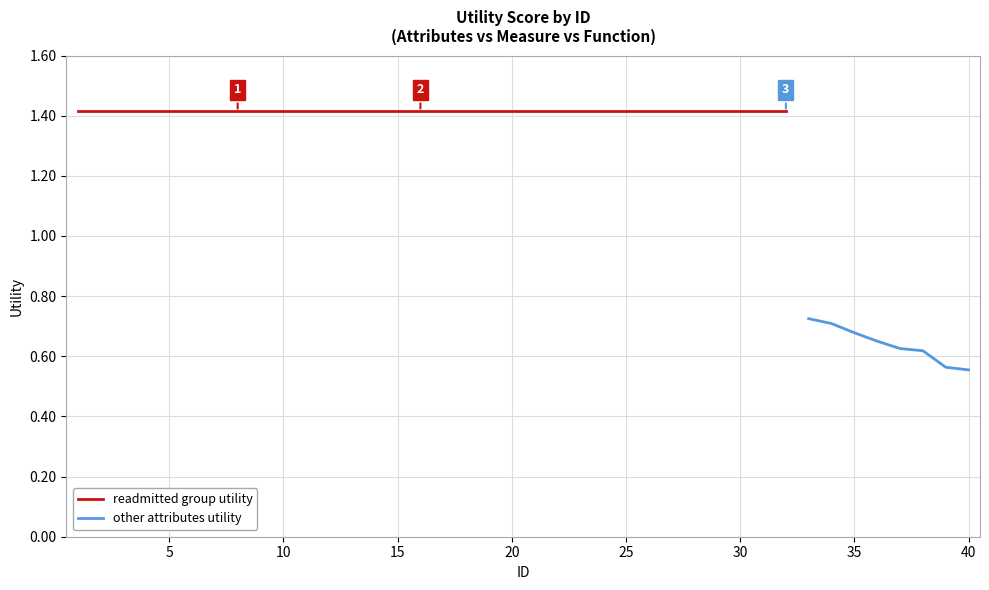

Approximately how many times larger is the value at 33 compared to 25?

0.5